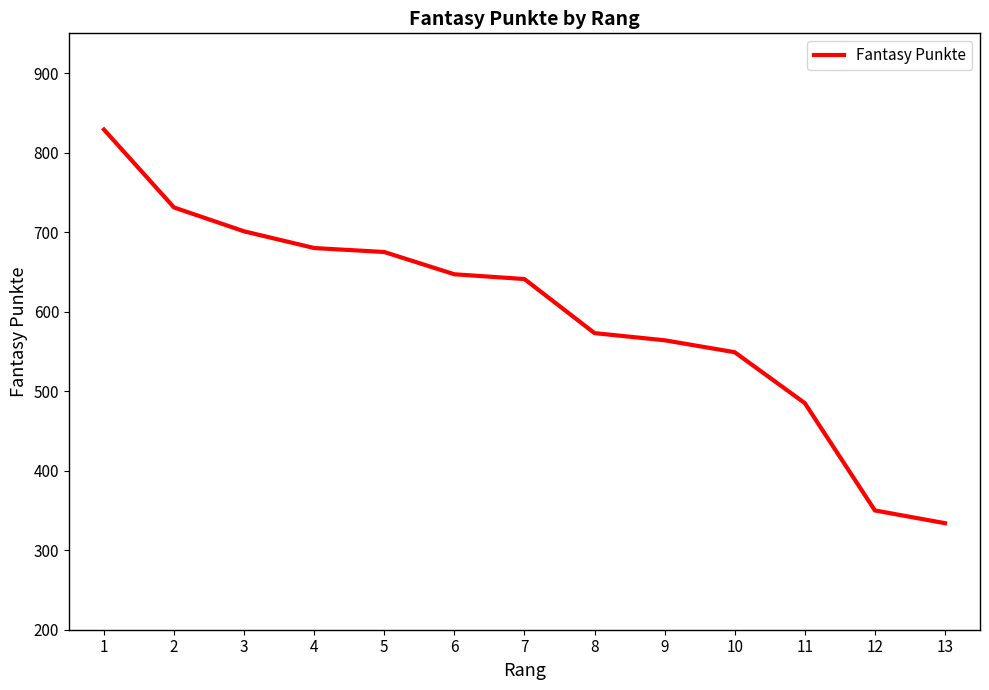

Reading left to right, extract all data points from this chart.

829	731	701	680	675	647	641	573	564	549	485	350	334